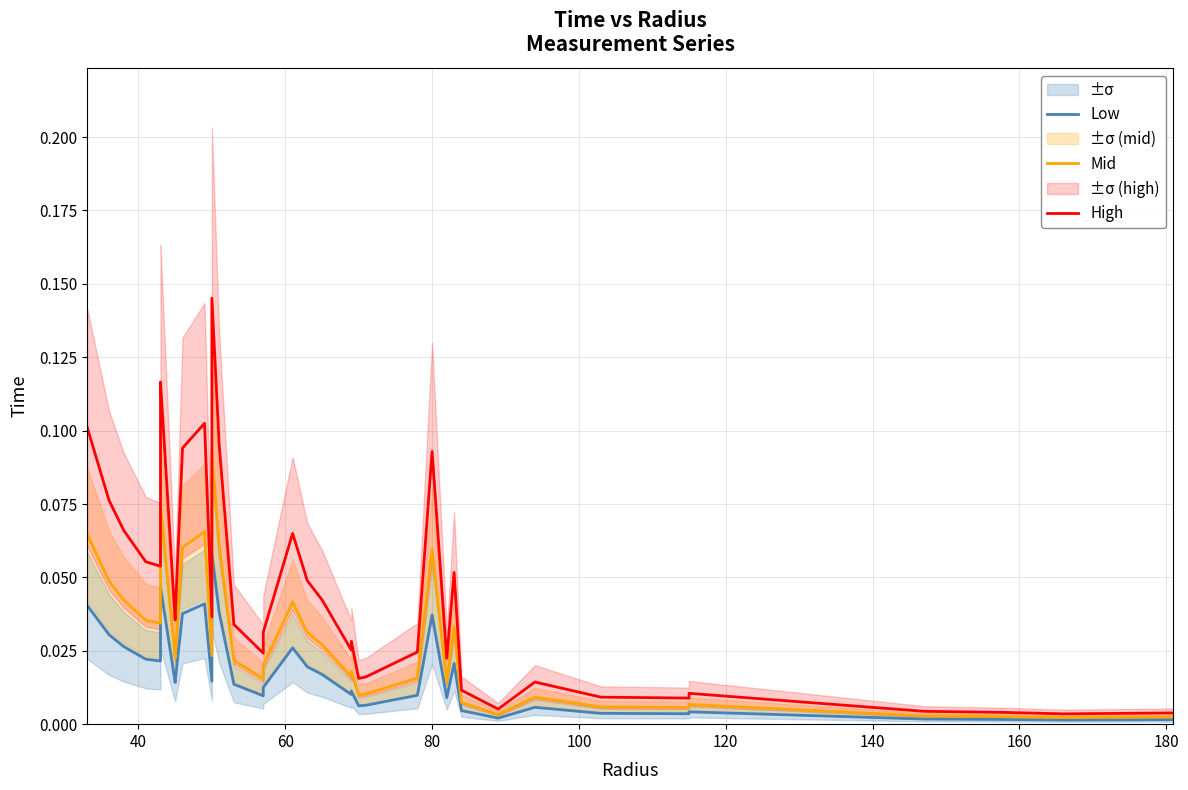

Reading left to right, extract all data points from this chart.

Low: 0.0	0.0	0.0	0.0	0.0	0.0	0.0	0.0	0.0	0.0	0.0	0.0	0.0	0.0	0.1	0.0	0.0	0.0	0.0	0.0	0.0	0.0	0.0	0.0	0.0	0.0	0.0	0.0	0.0	0.0	0.0	0.0	0.0	0.0	0.0	0.0	0.0	0.0	0.0	0.0
Mid: 0.1	0.0	0.0	0.0	0.0	0.1	0.1	0.1	0.0	0.0	0.1	0.1	0.0	0.1	0.1	0.1	0.0	0.0	0.0	0.0	0.0	0.0	0.0	0.0	0.0	0.0	0.0	0.1	0.0	0.0	0.0	0.0	0.0	0.0	0.0	0.0	0.0	0.0	0.0	0.0
High: 0.1	0.1	0.1	0.1	0.1	0.1	0.1	0.1	0.0	0.0	0.1	0.1	0.0	0.1	0.1	0.1	0.0	0.0	0.0	0.1	0.0	0.0	0.0	0.0	0.0	0.0	0.0	0.1	0.0	0.1	0.0	0.0	0.0	0.0	0.0	0.0	0.0	0.0	0.0	0.0